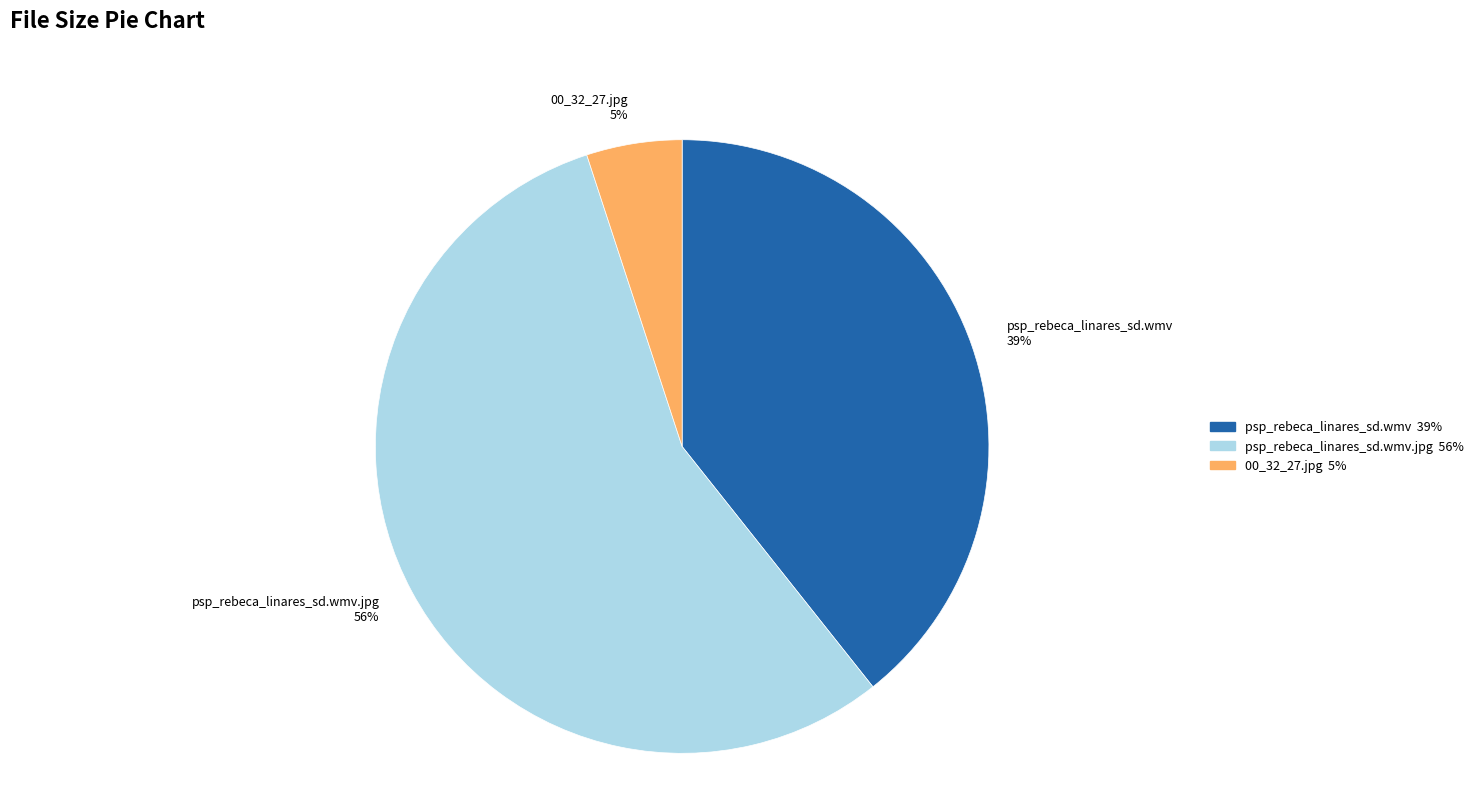

Is there a majority slice in this chart?

Yes